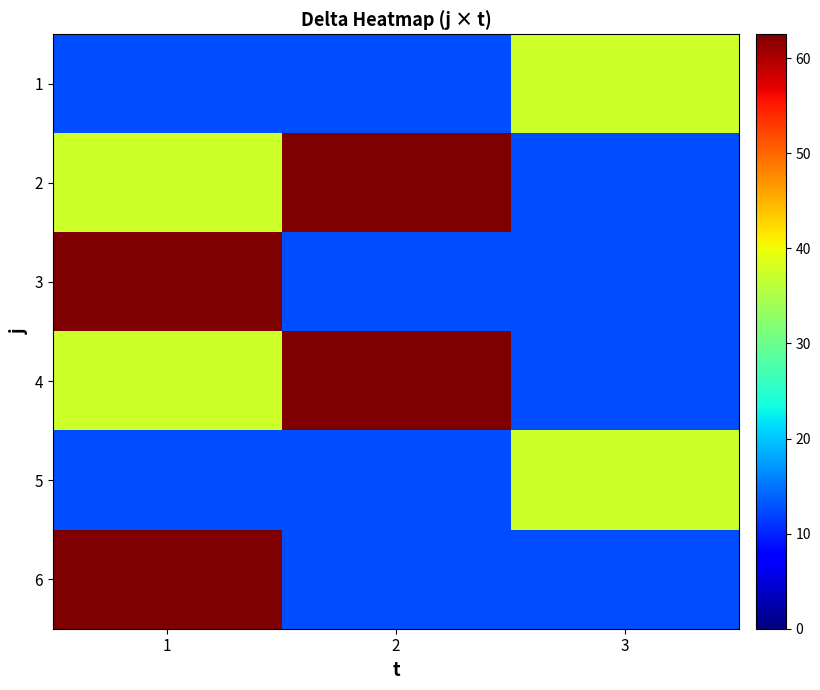

Which has a higher value, 1 or 2?

1